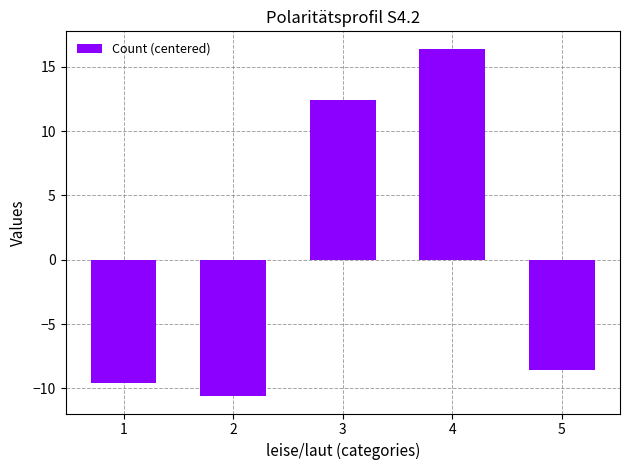

The value at 5 is -2.5. True or false?

False